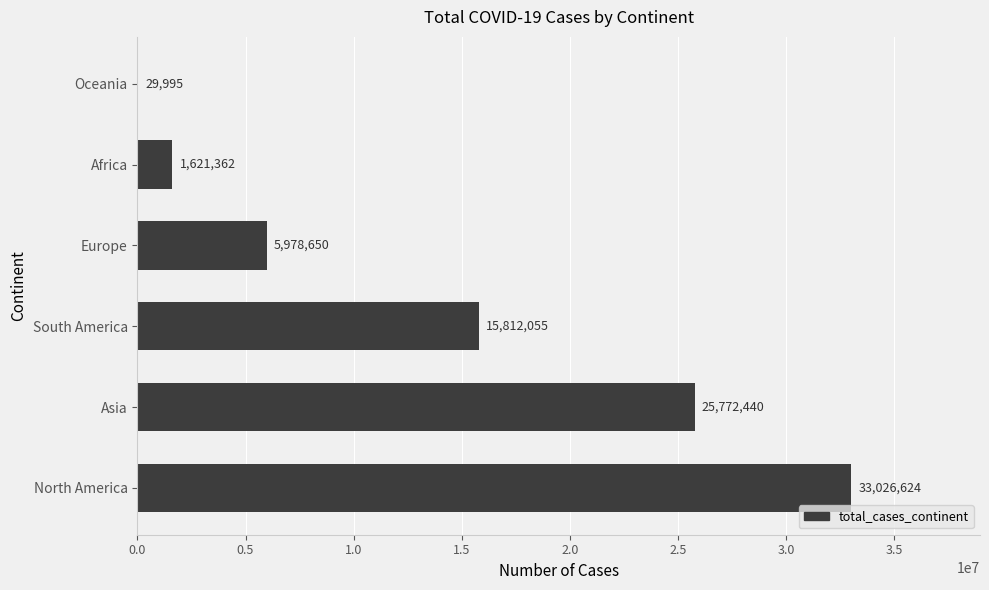

Count the number of data series in this chart.

1